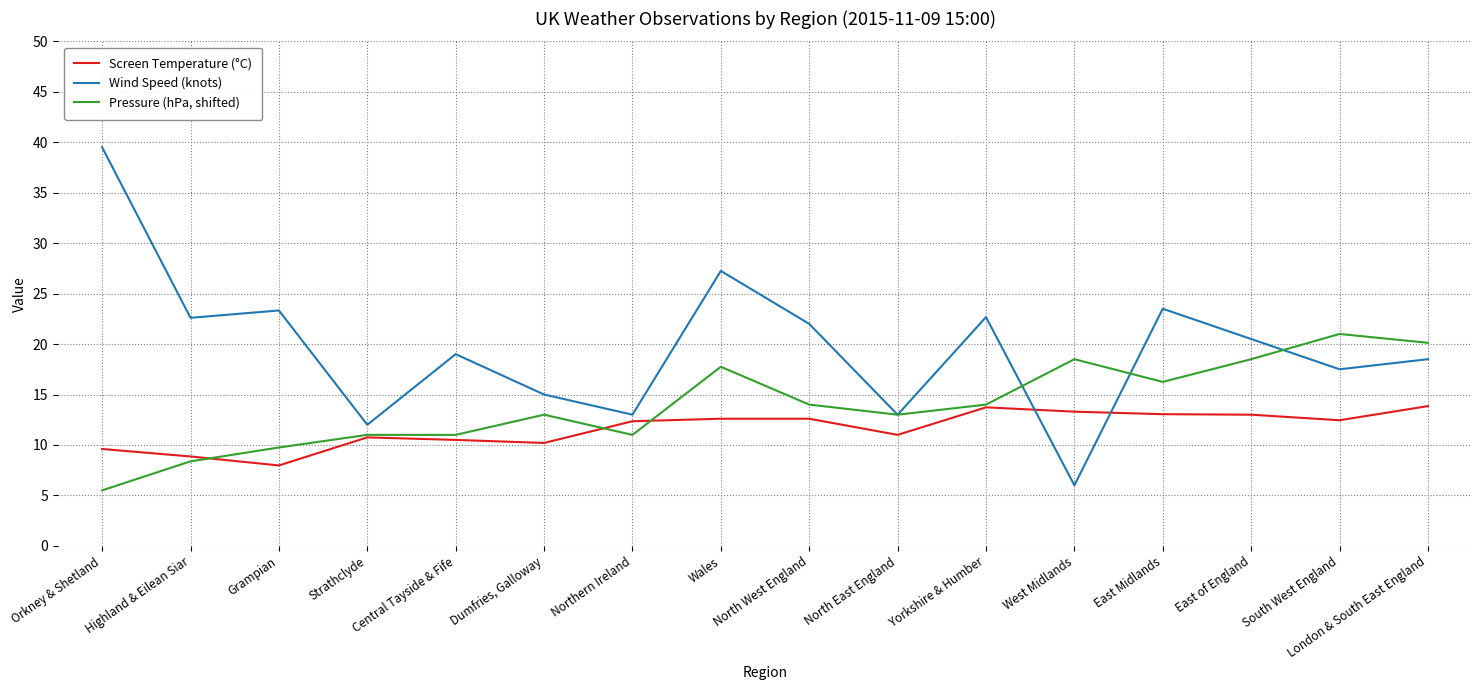

Read the Wind Speed (knots) value at Northern Ireland.

13.0